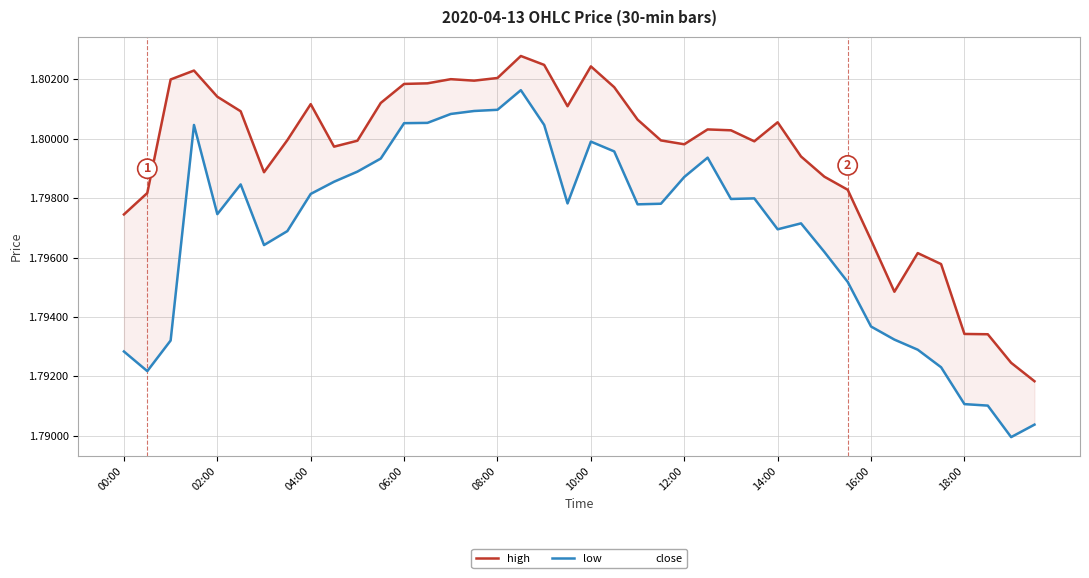

Which series has the widest spread of values?

low